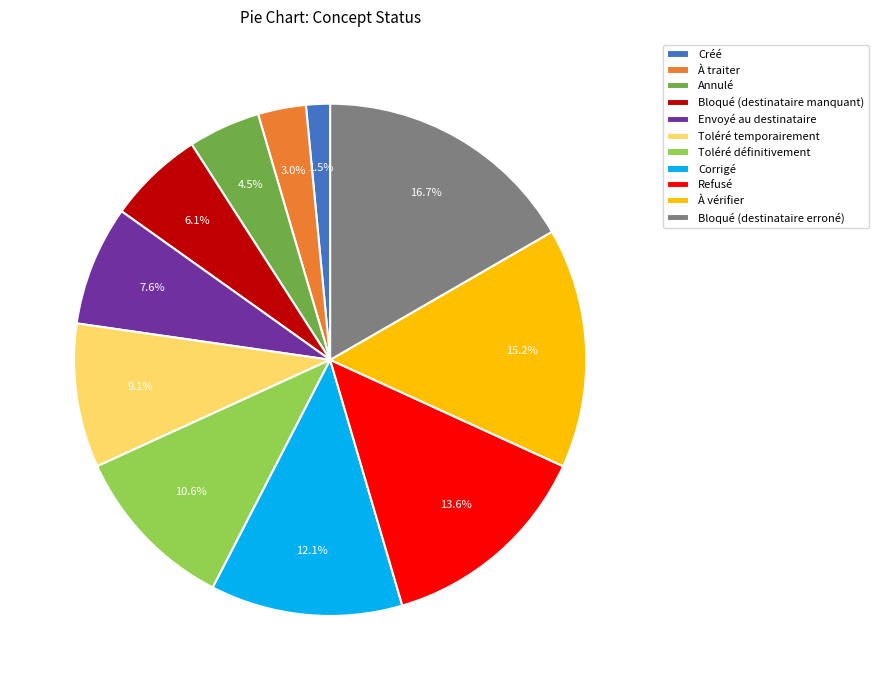

True or false: Envoyé au destinataire accounts for 1% of the total.

False